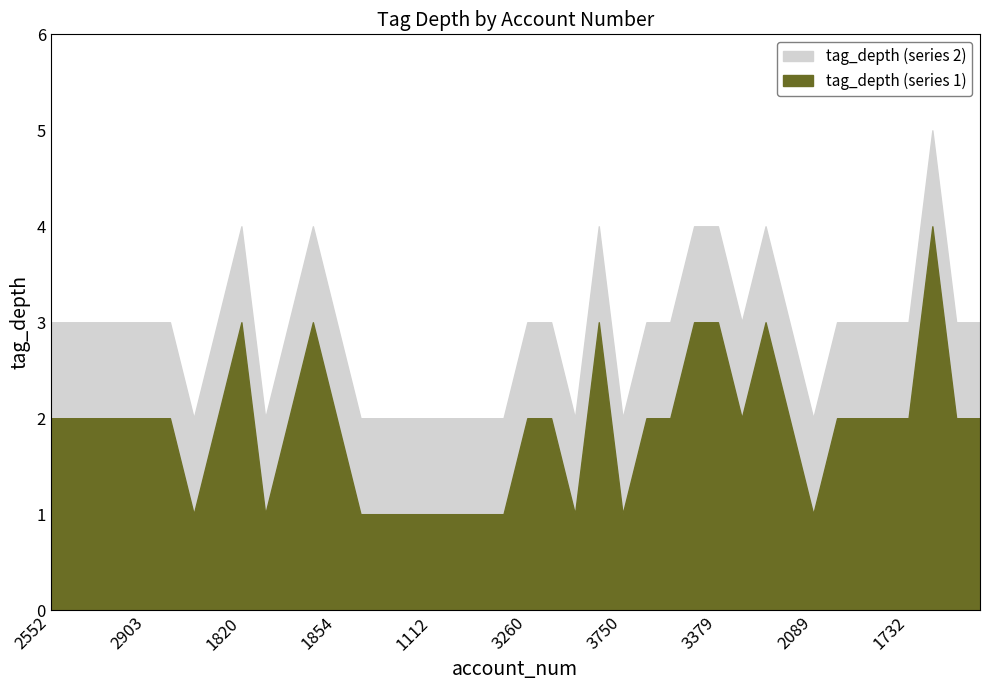

What is the difference between the second highest and second lowest values in the tag_depth (series 1) series?

2